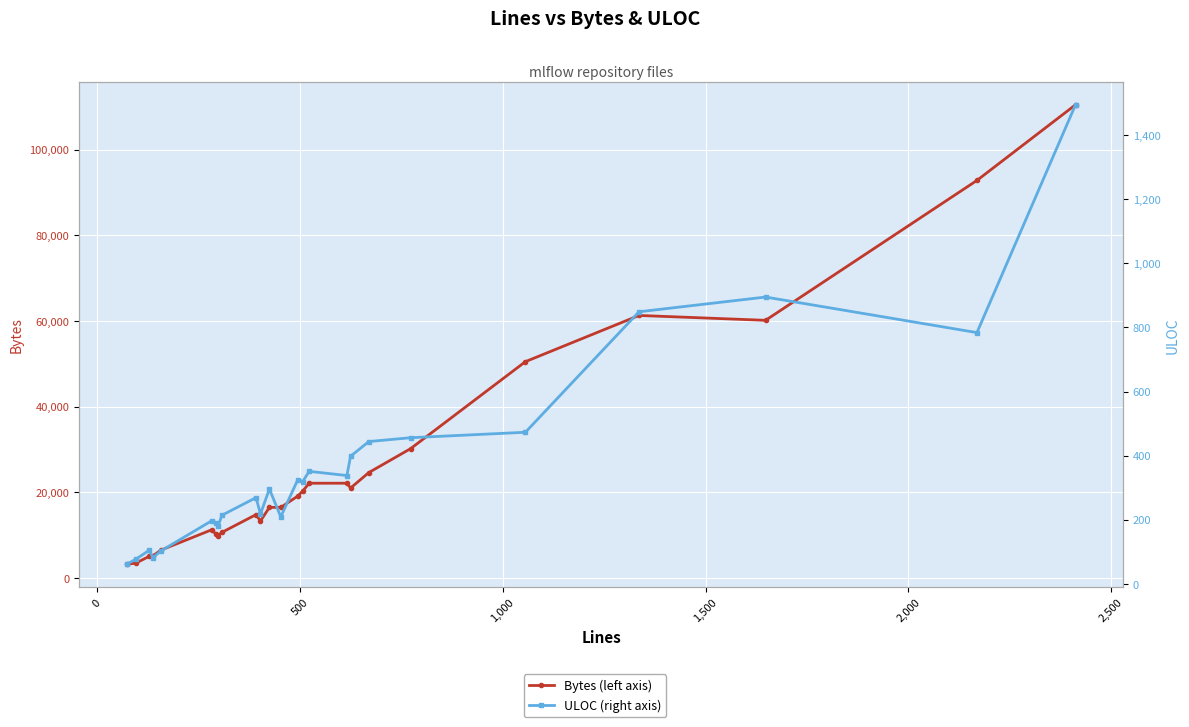

True or false: ULOC (right axis) and Bytes (left axis) intersect in this chart.

False